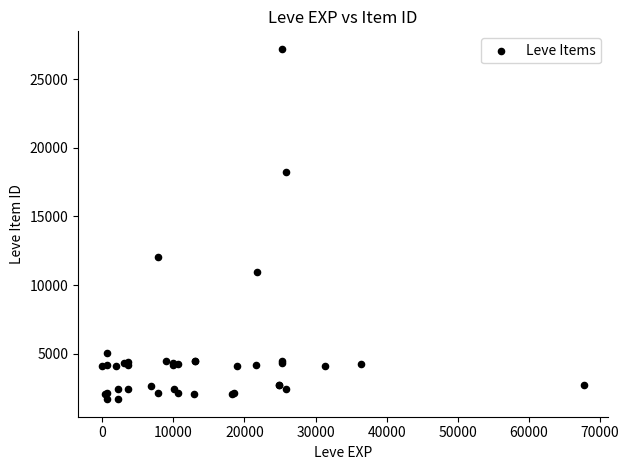

What Y value in the scatter plot is closest to 14448?

12018